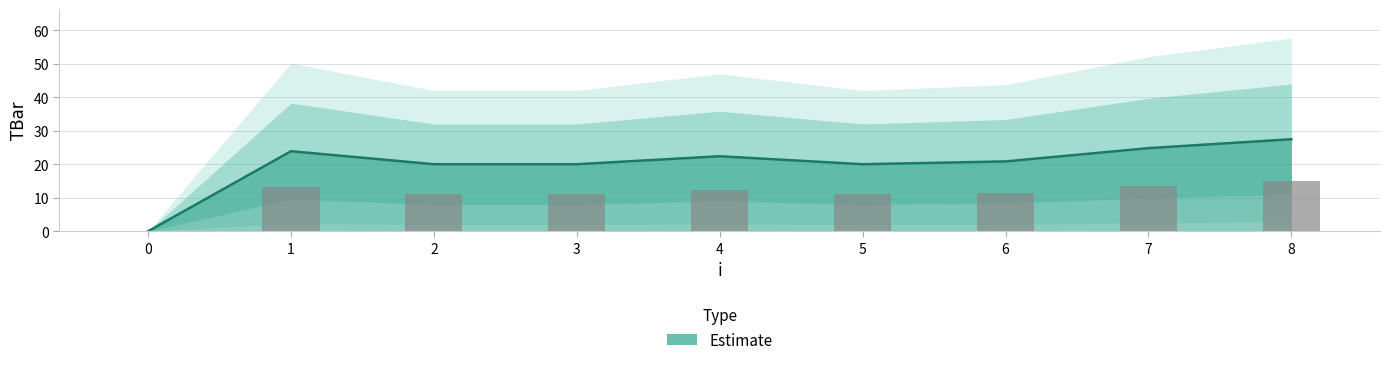

Reading right to left, what are all the values shown in this chart?

8=27.5	7=24.8	6=20.8	5=20.0	4=22.4	3=20.0	2=20.0	1=23.9	0=0.0